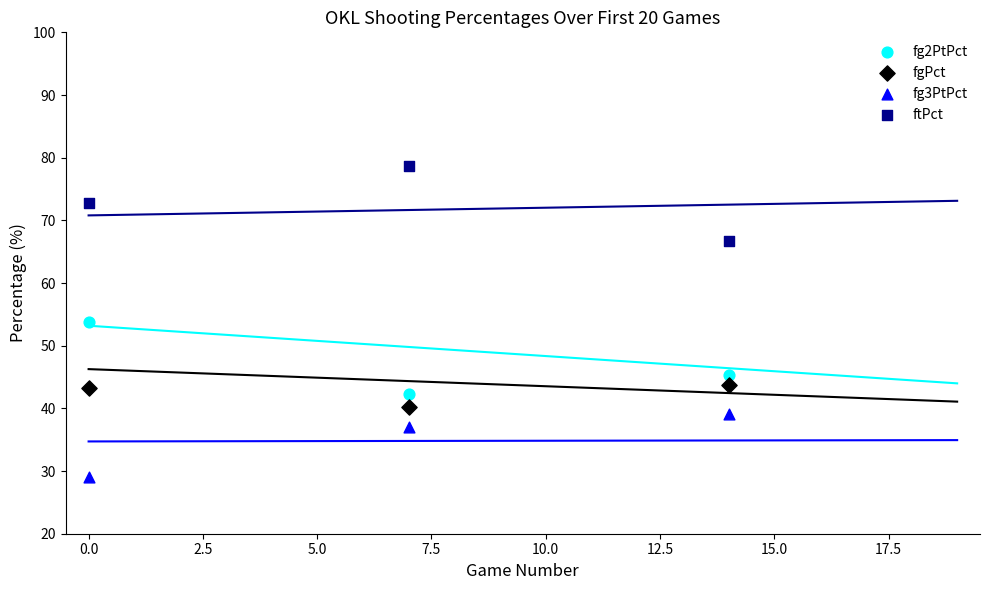

Across all data points, what is the range of Y values (max minus min)?

49.6